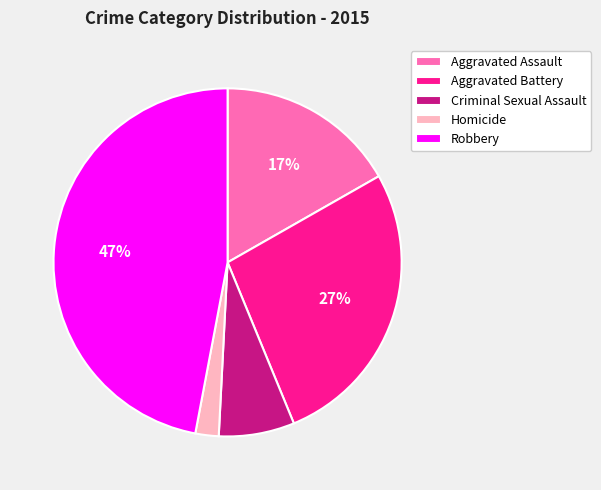

Is it true that Aggravated Assault is 17% of the pie?

True